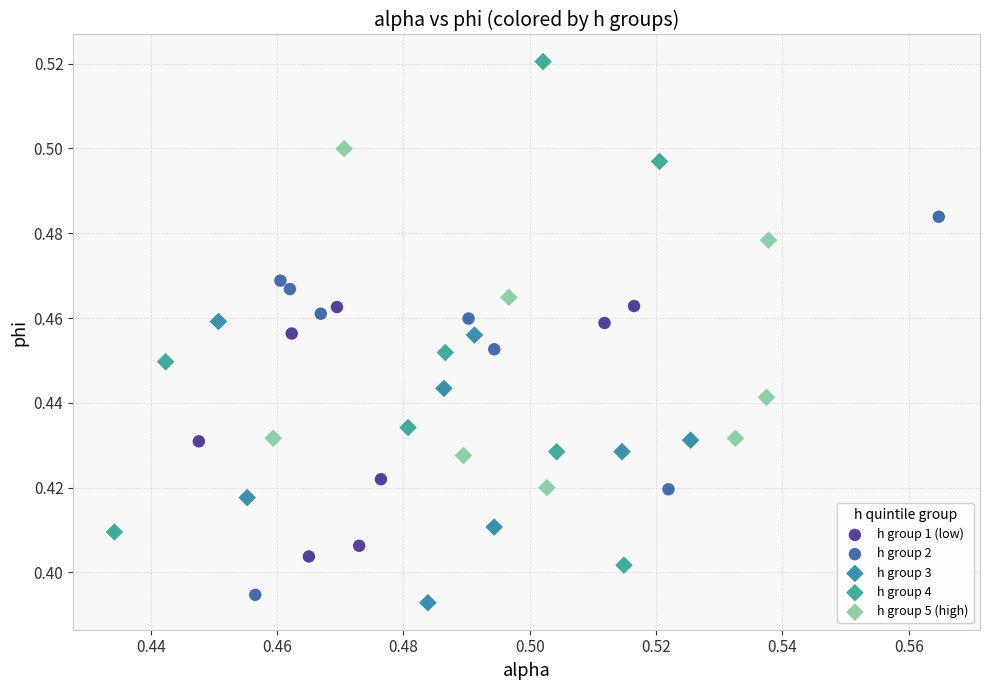

Which series has the widest spread of Y values?

h group 4